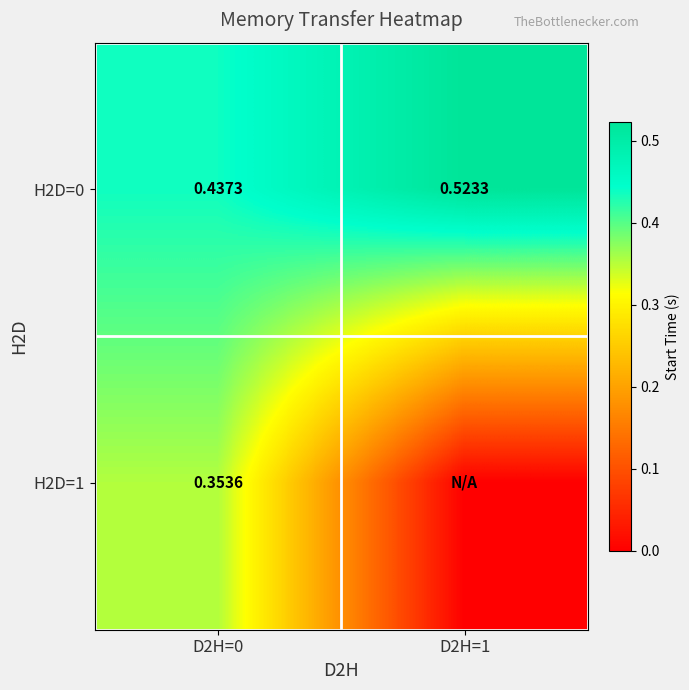

Which category has the highest value across all series?

D2H=1